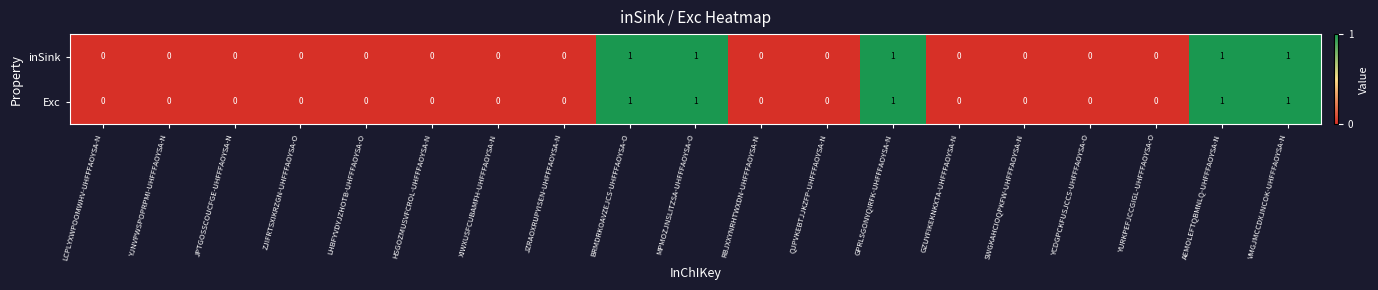

Count the inSink values in the range 0 to 1.

19